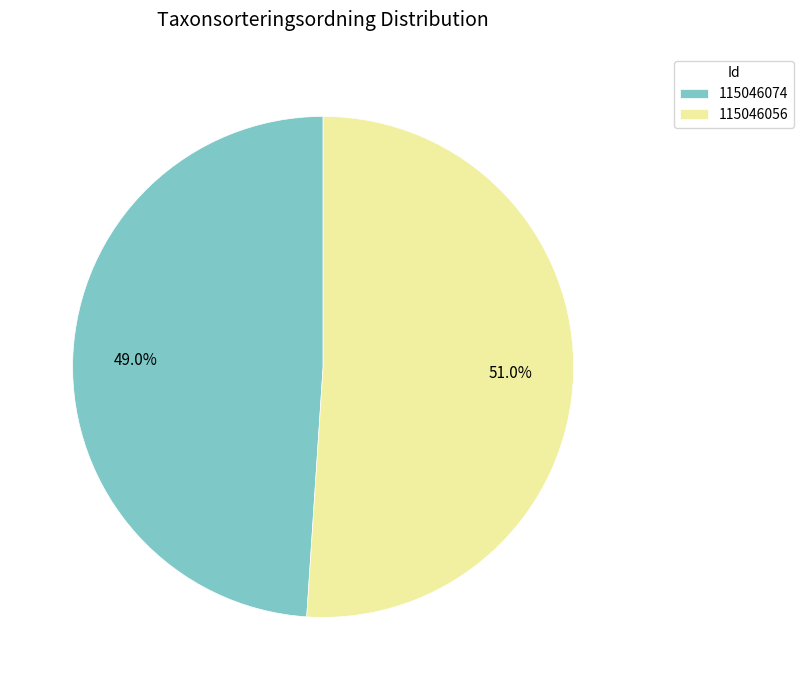

Which slice is the smallest?

115046074